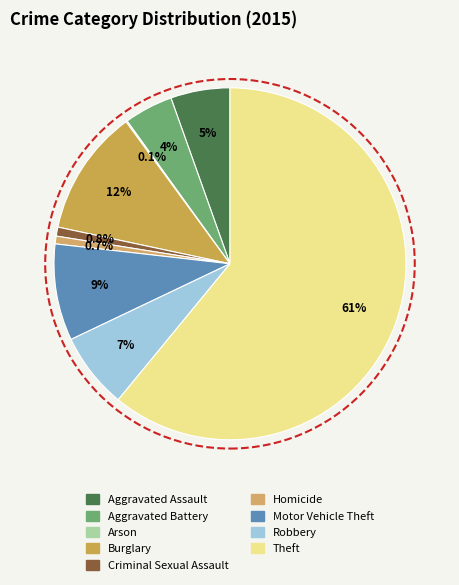

Count the number of slices in the pie.

9